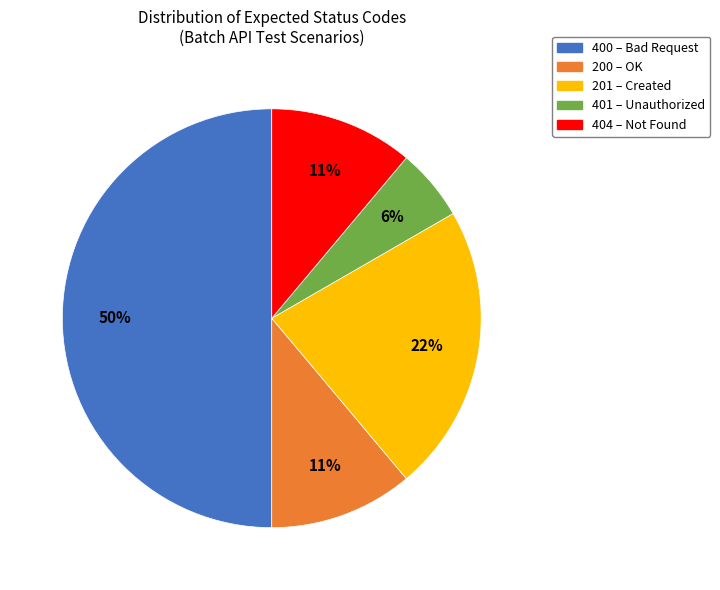

Which category has the smallest portion of the pie?

401